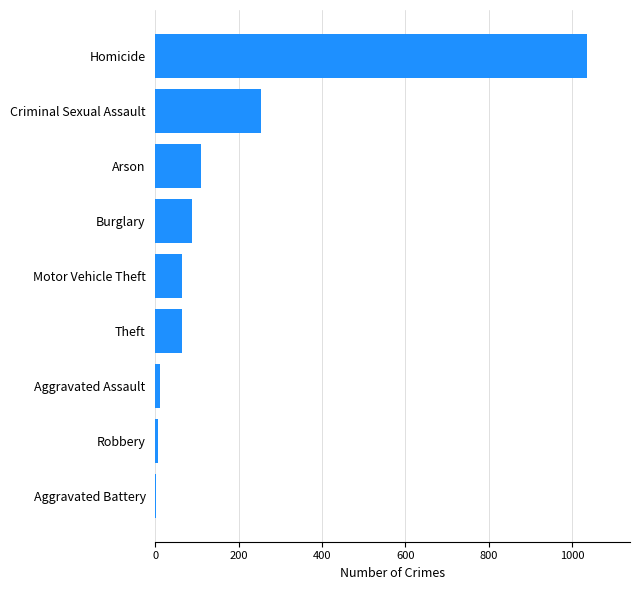

The chart shows a value of 87 at Burglary. True or false?

True